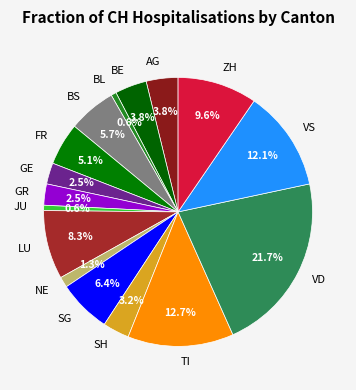

True or false: LU accounts for 22% of the total.

False